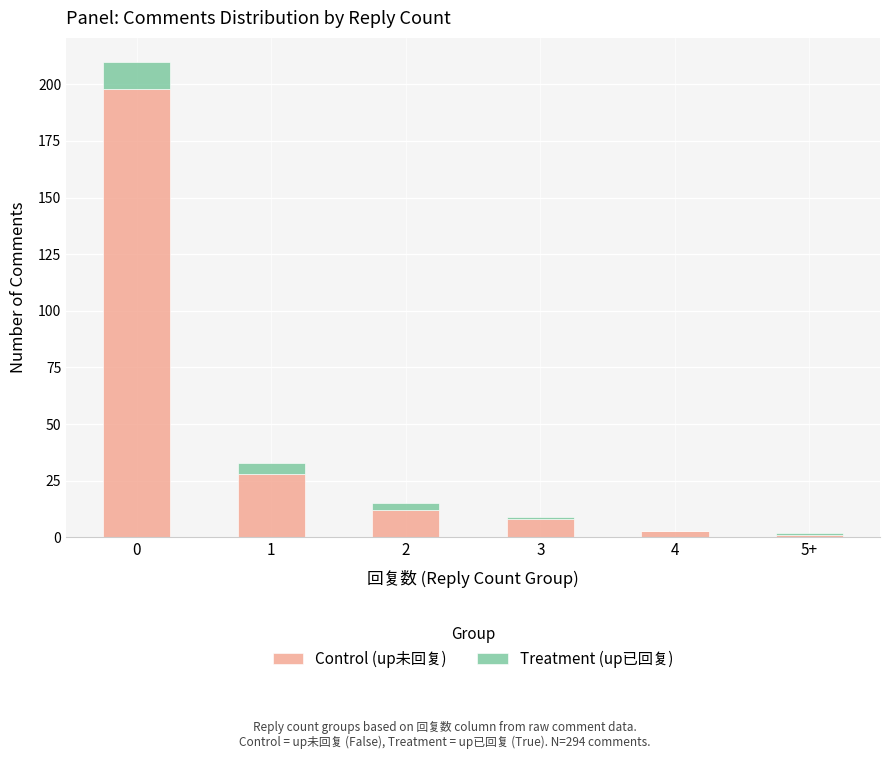

Are the bars horizontal?

No